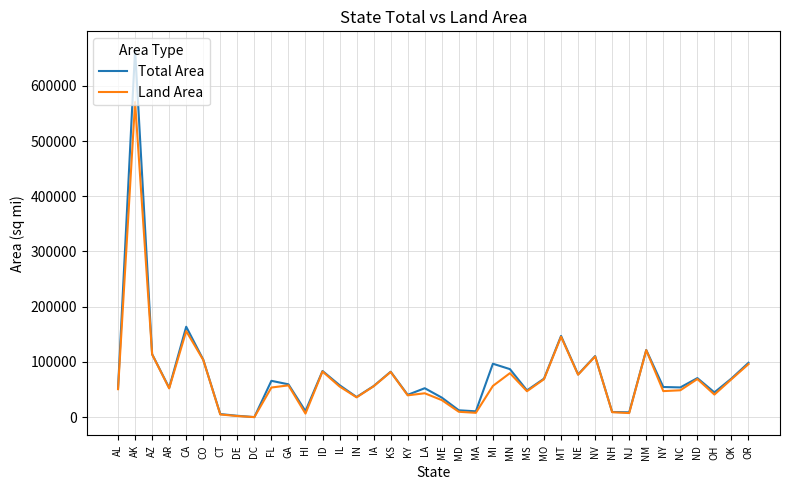

True or false: Total Area has a value of 69707 at MO.

True